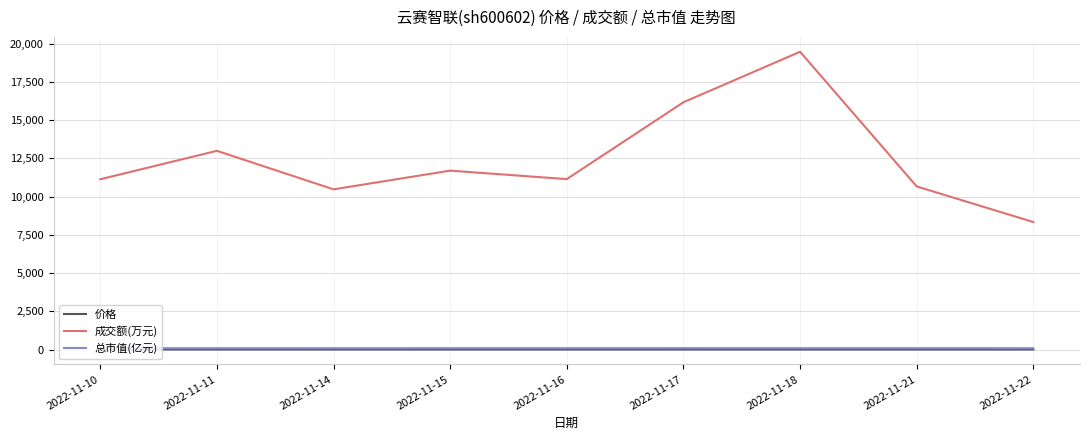

True or false: 总市值(亿元) and 成交额(万元) cross at least once.

False